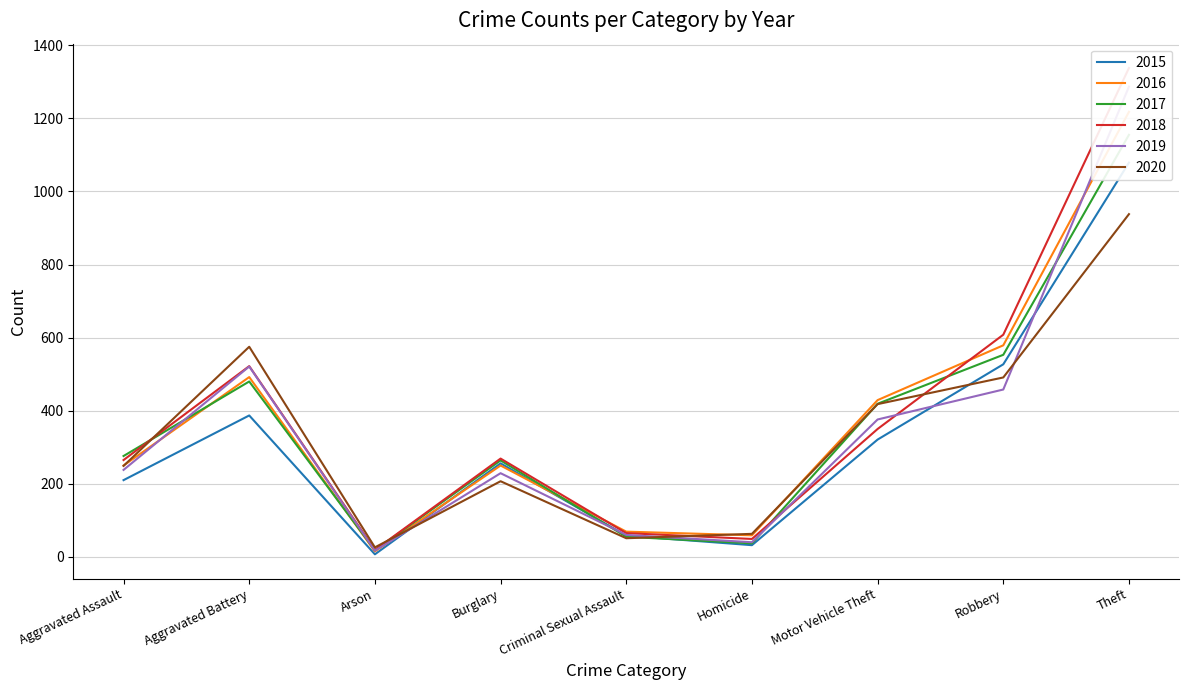

What is the total value across all series at Homicide?

280